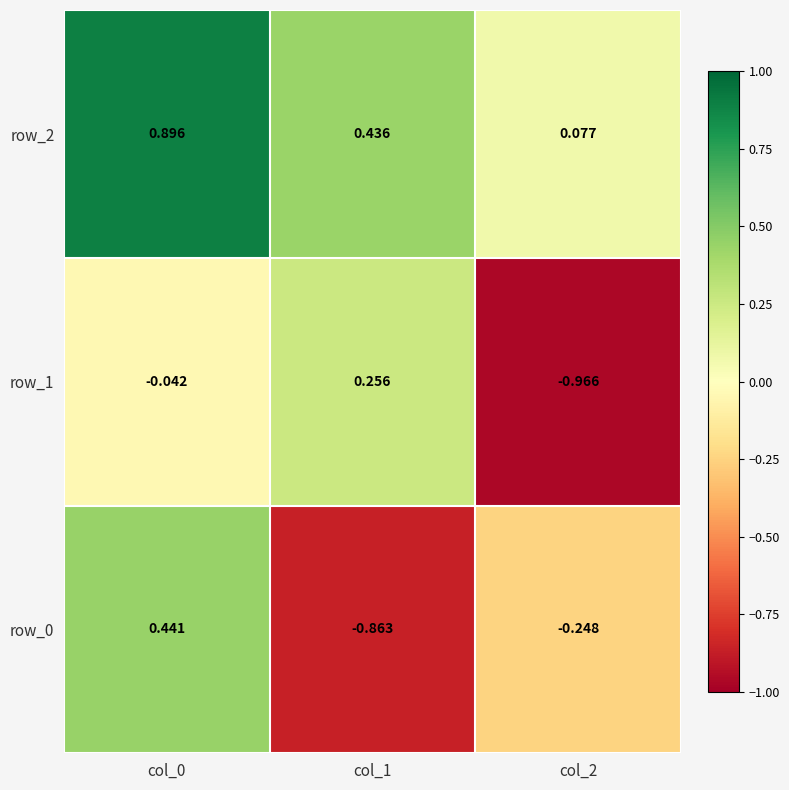

Is the value of row_2 at col_2 greater than the value of row_0 at col_2?

Yes